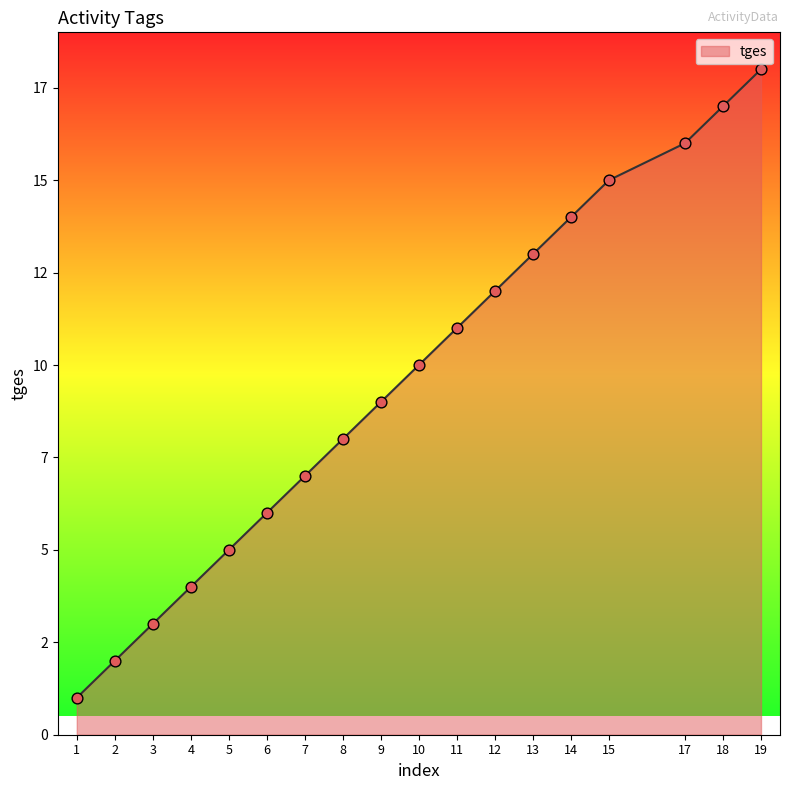

Which has a higher value, 19 or 8?

19